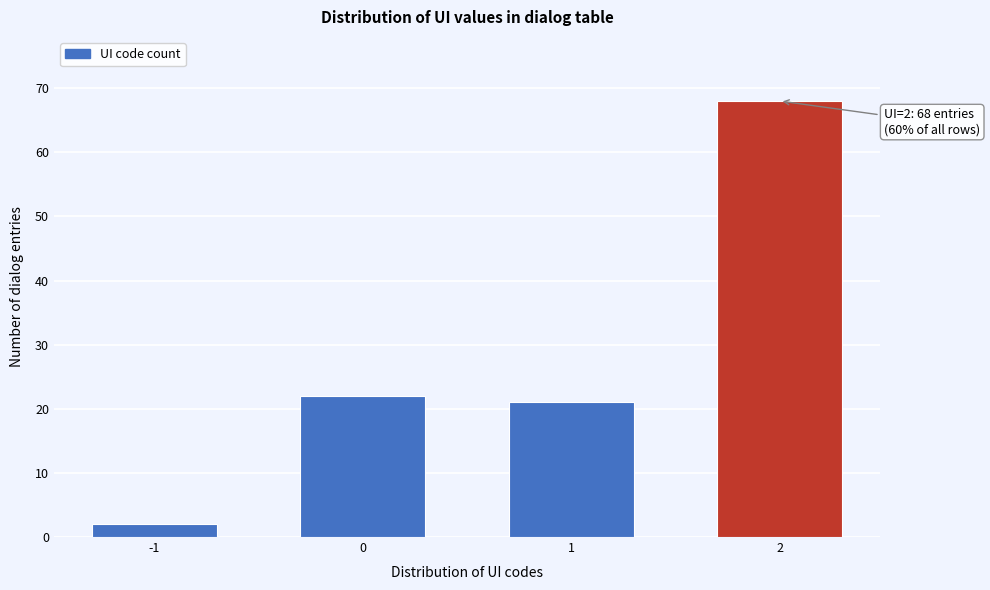

Reading left to right, extract all data points from this chart.

-1=2	0=22	1=21	2=68